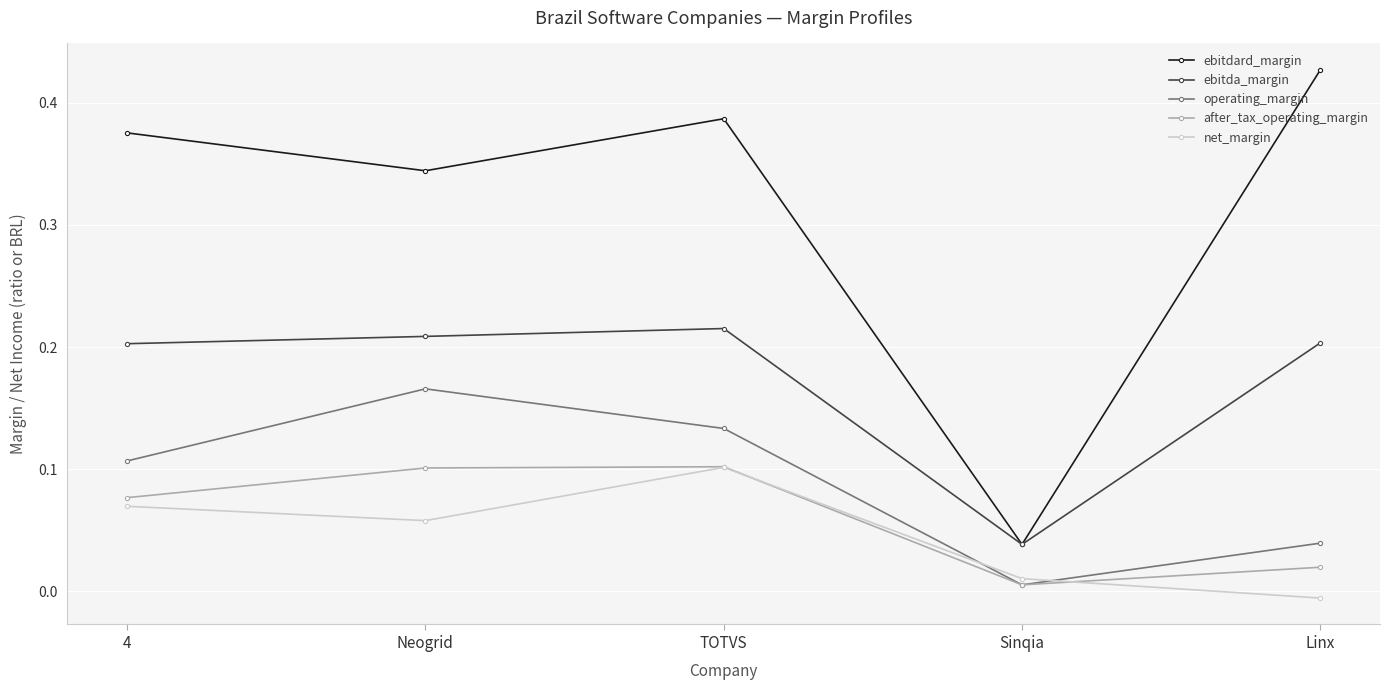

At which label does ebitda_margin reach its minimum?

Sinqia